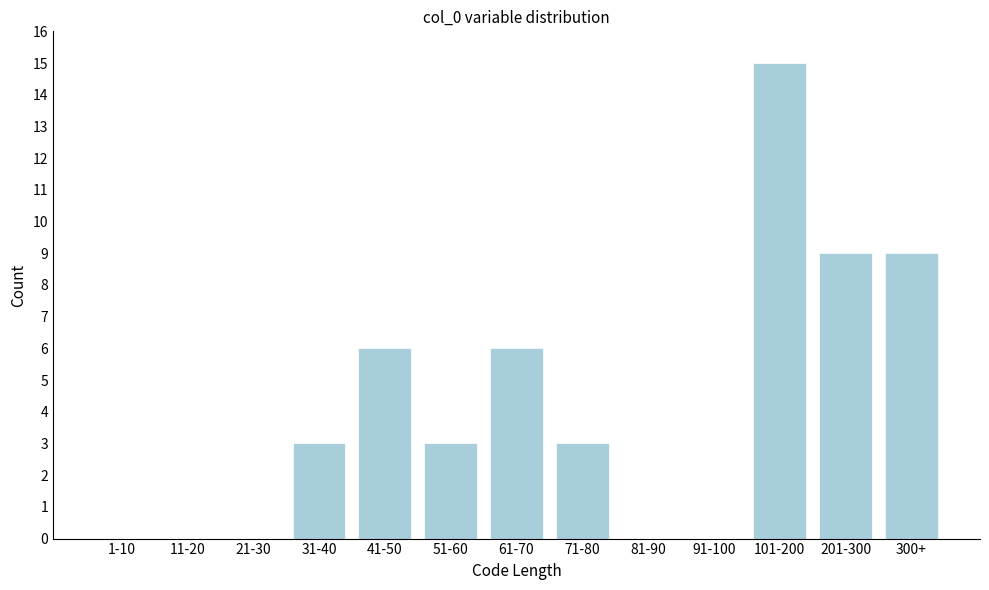

Reading left to right, transcribe all the data shown in this chart.

1-10=0	11-20=0	21-30=0	31-40=3	41-50=6	51-60=3	61-70=6	71-80=3	81-90=0	91-100=0	101-200=15	201-300=9	300+=9